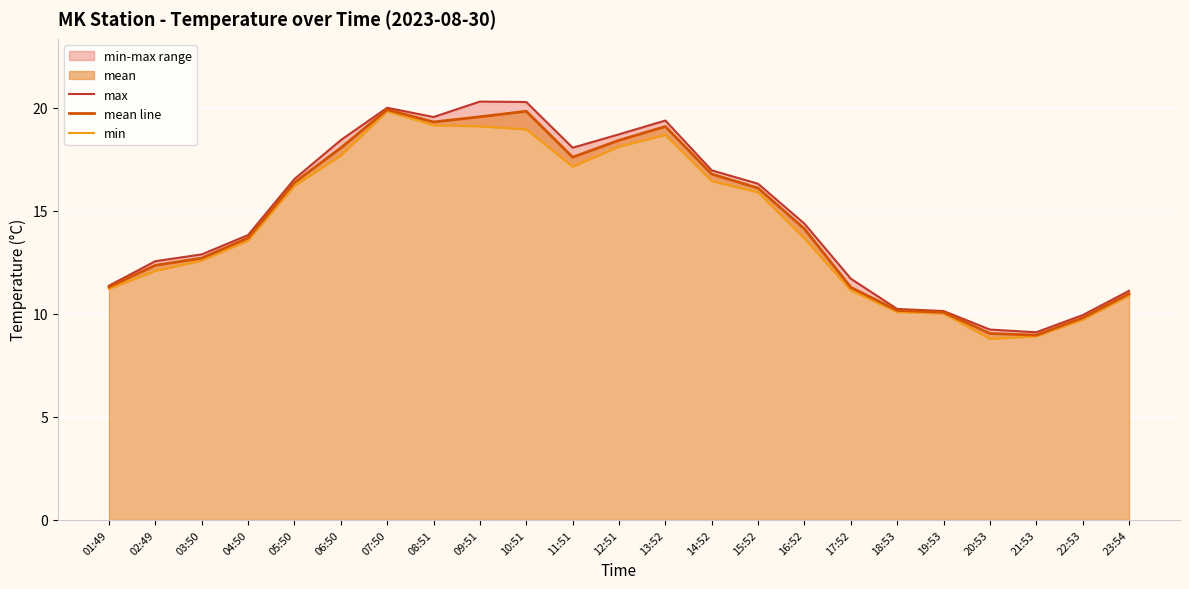

What is the label of the 10th point from the left?

10:51